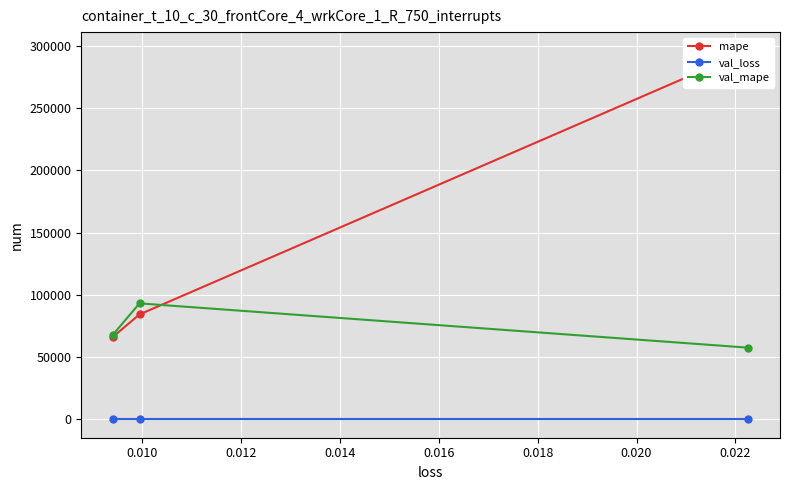

At how many categories does at least one series exceed 231077?

1